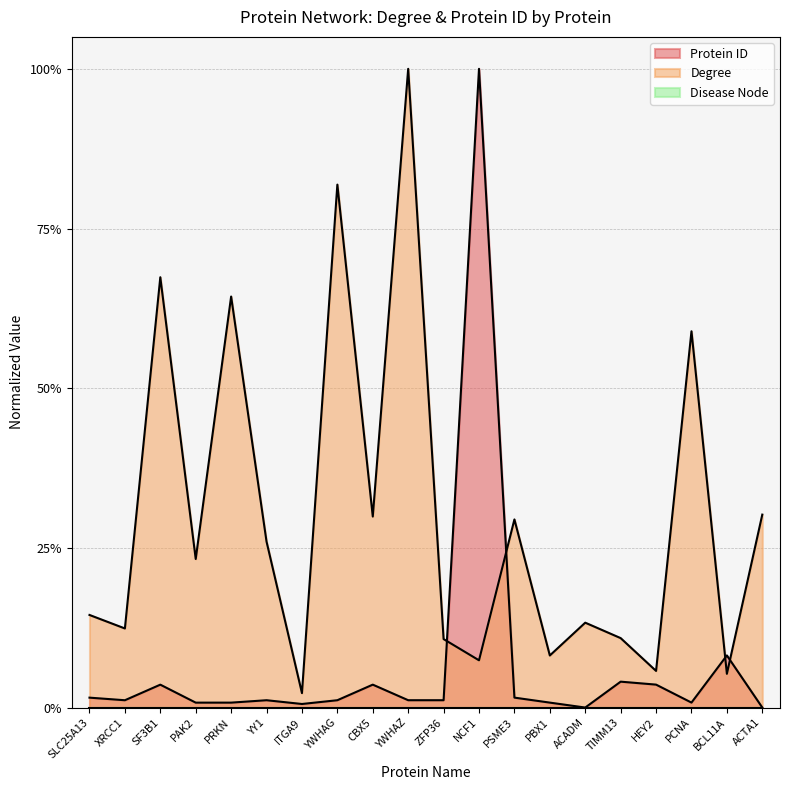

At which category does Degree reach its first local peak?

SF3B1